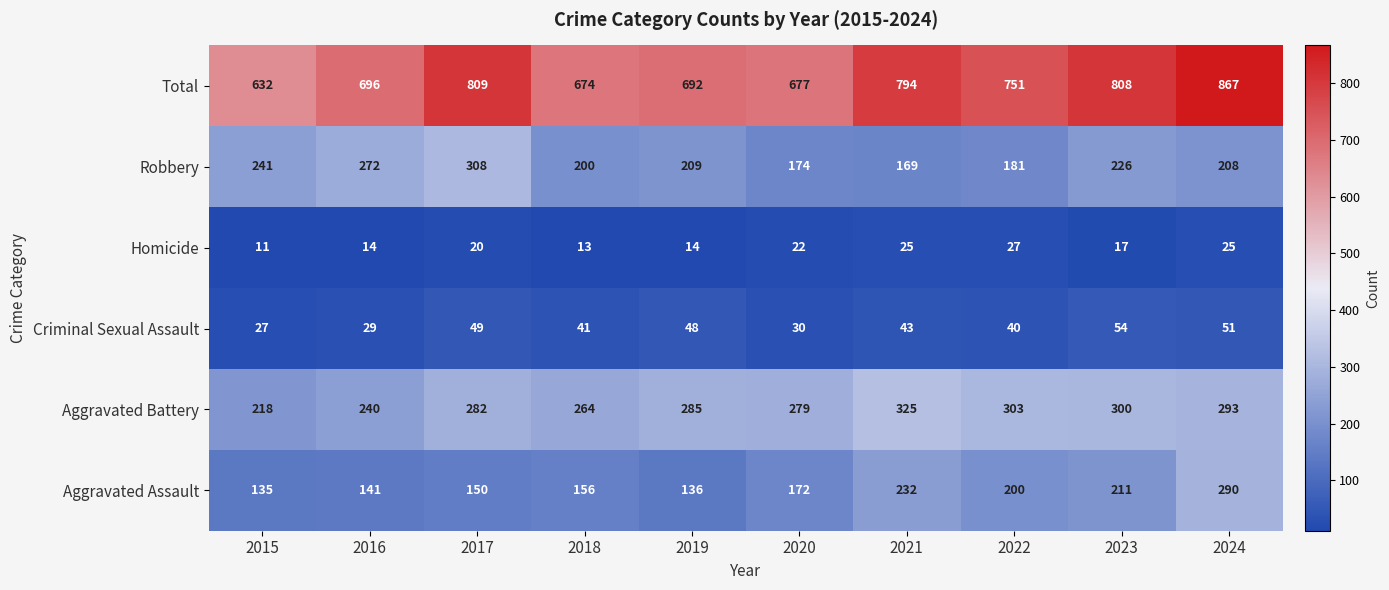

At which category does the chart reach its minimum across all series?

2015